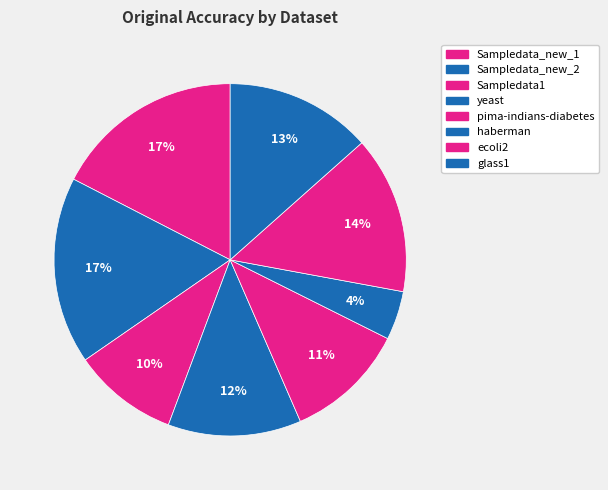

How many slices are in this pie chart?

8